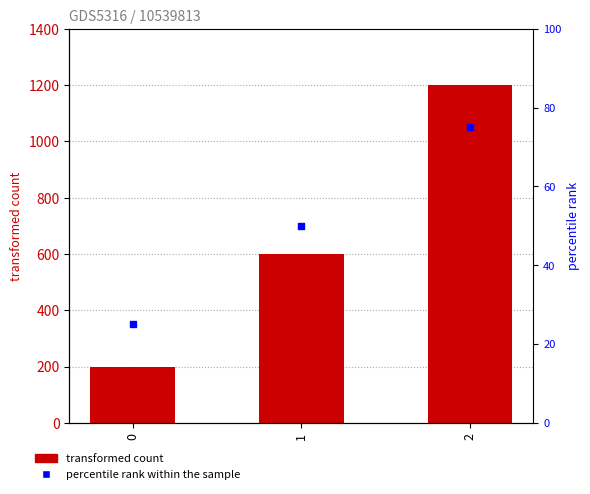

What is the total value across all series at 0?

225